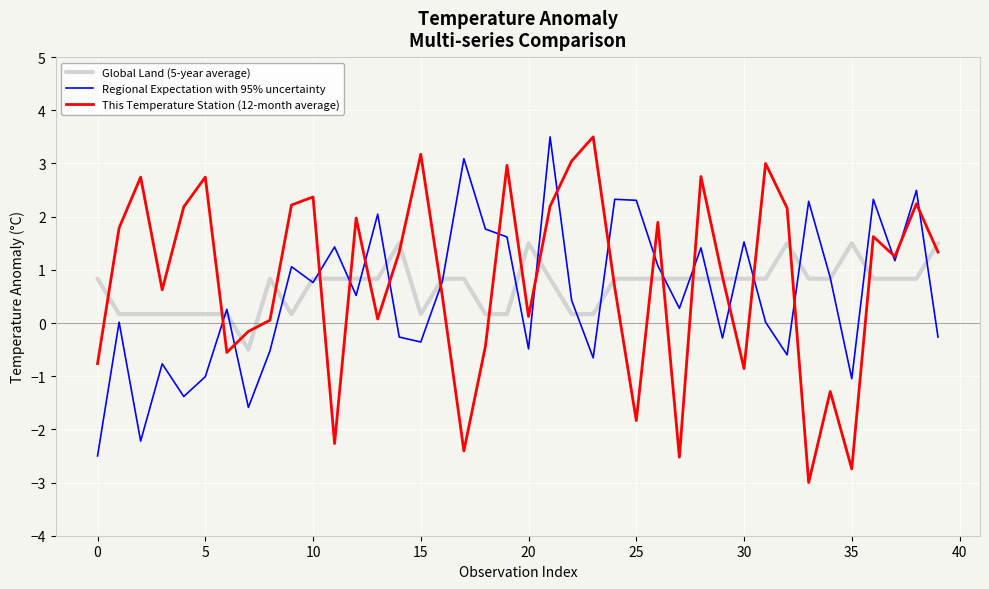

True or false: Global Land (5-year average) and This Temperature Station (12-month average) intersect in this chart.

True